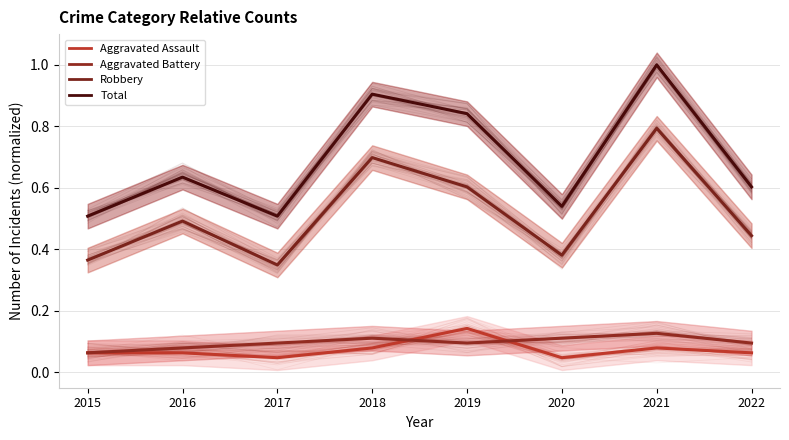

Does the chart display data point markers on the line(s)?

No